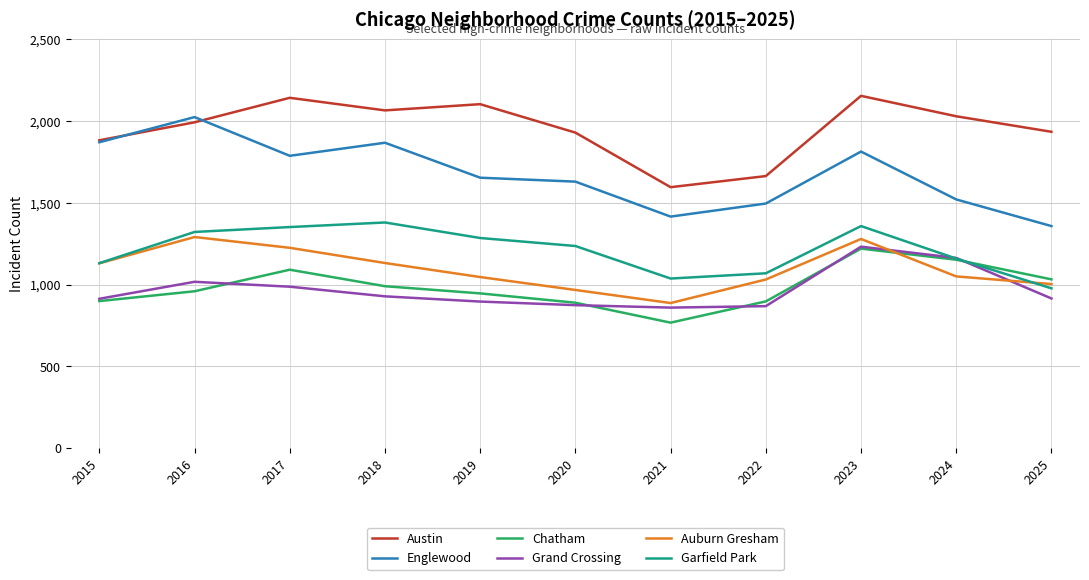

What is the maximum value for Grand Crossing?

1232